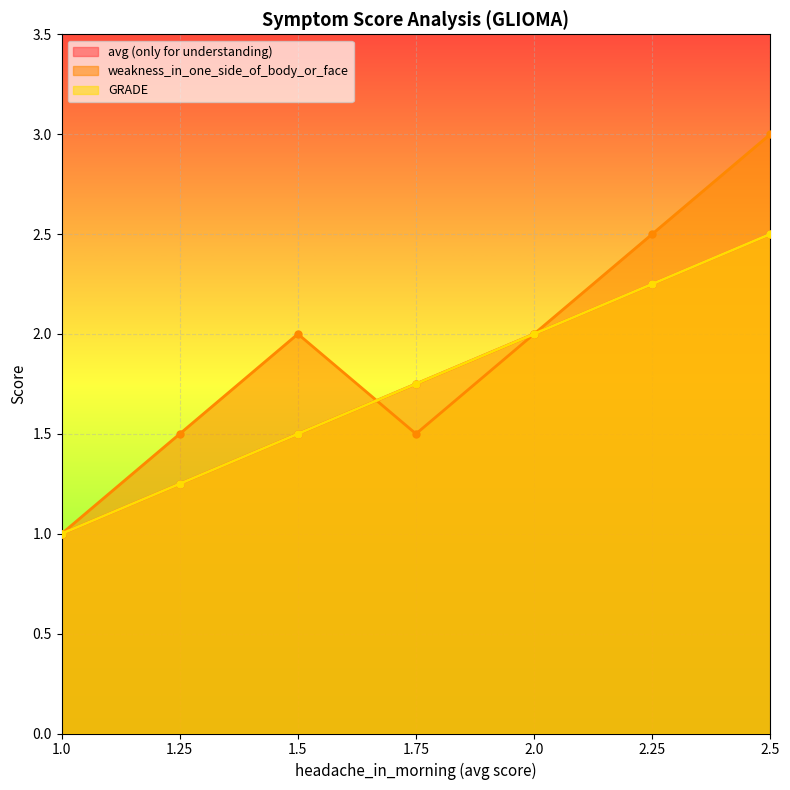

Is it true that weakness_in_one_side_of_body_or_face equals 1.2 at 1.5?

False